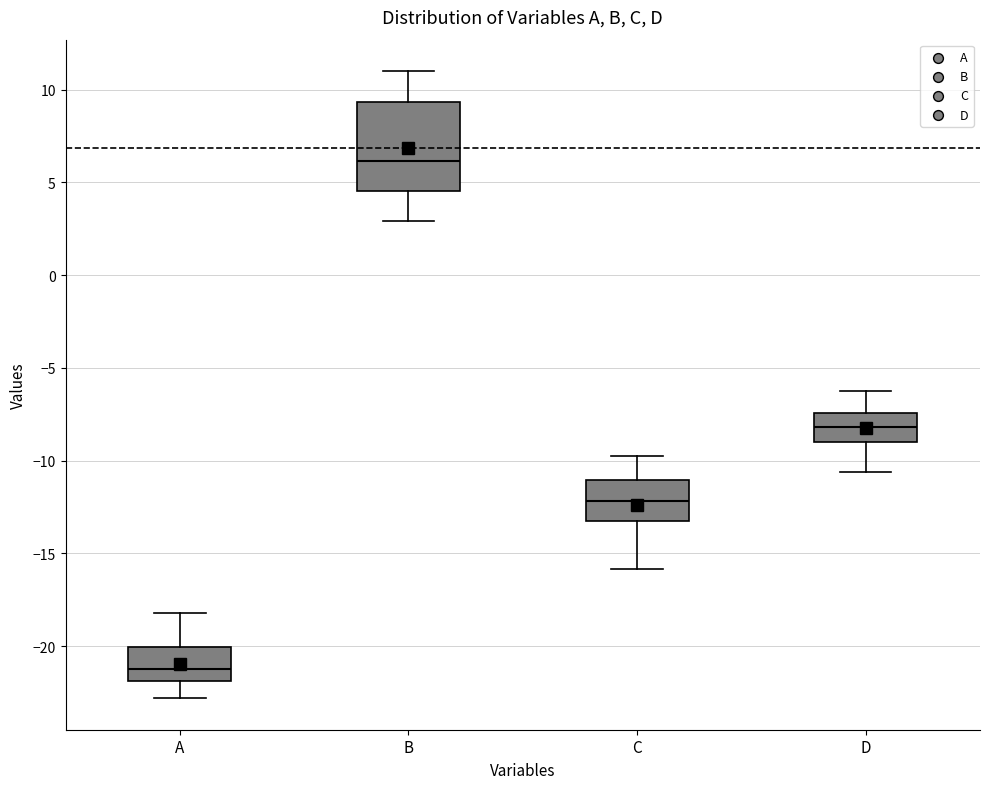

Which box's median line is the highest?

B